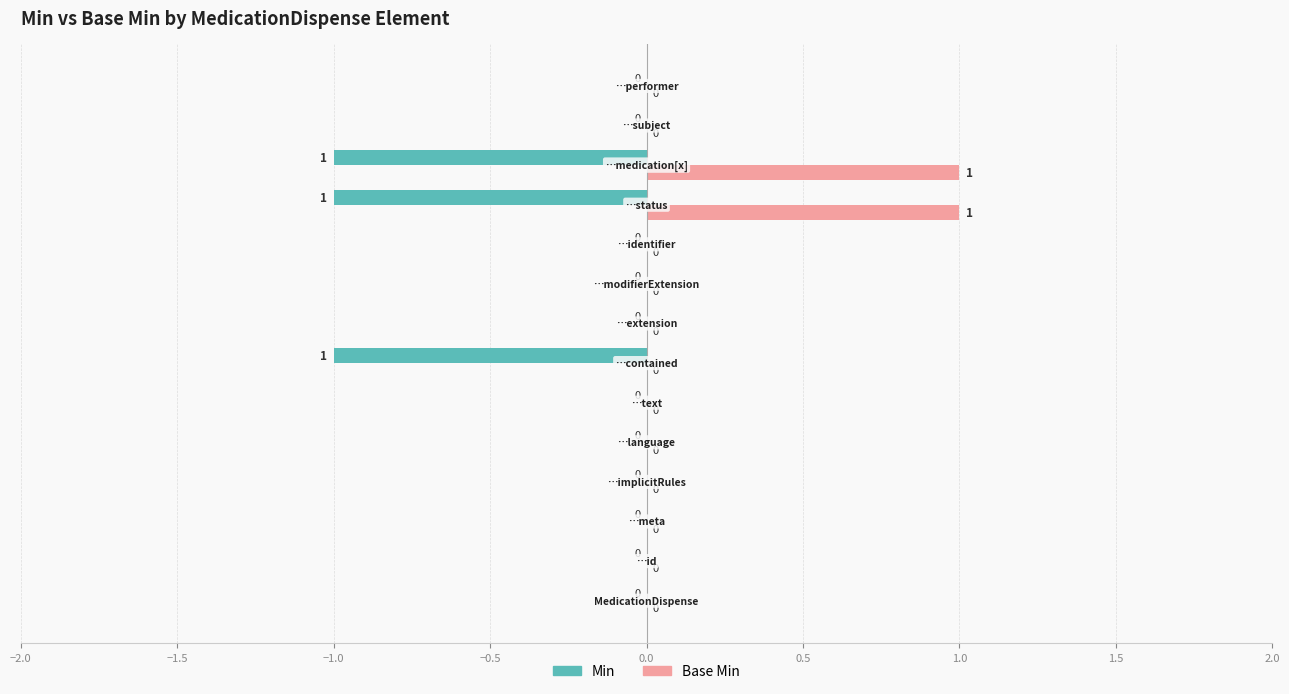

Which series has the largest total across all categories?

Base Min